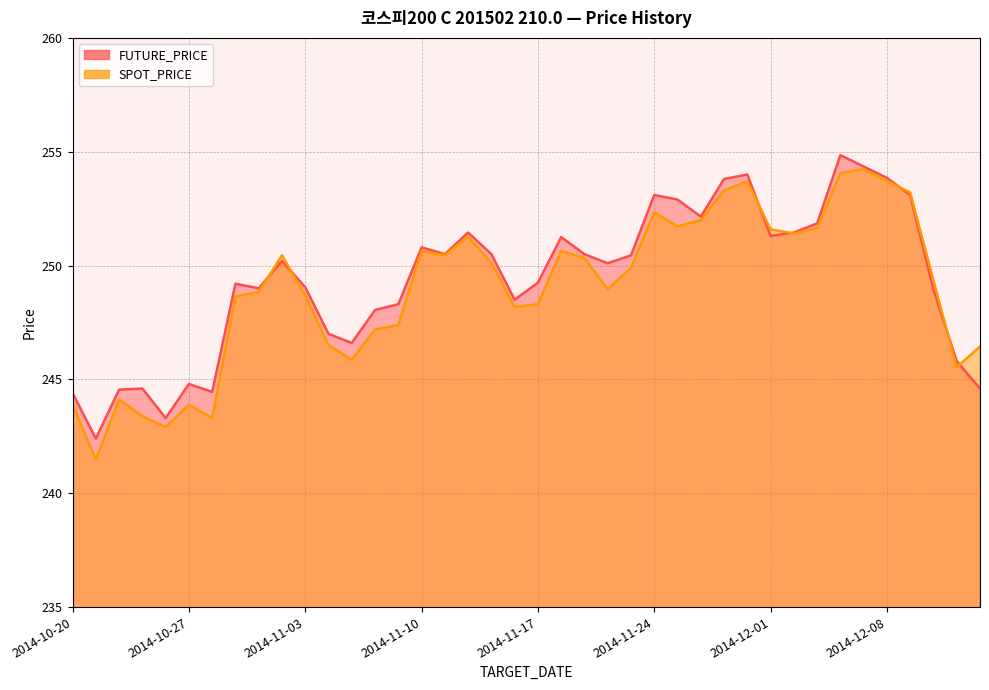

Where is SPOT_PRICE nearest to the value 247?

2014-11-06